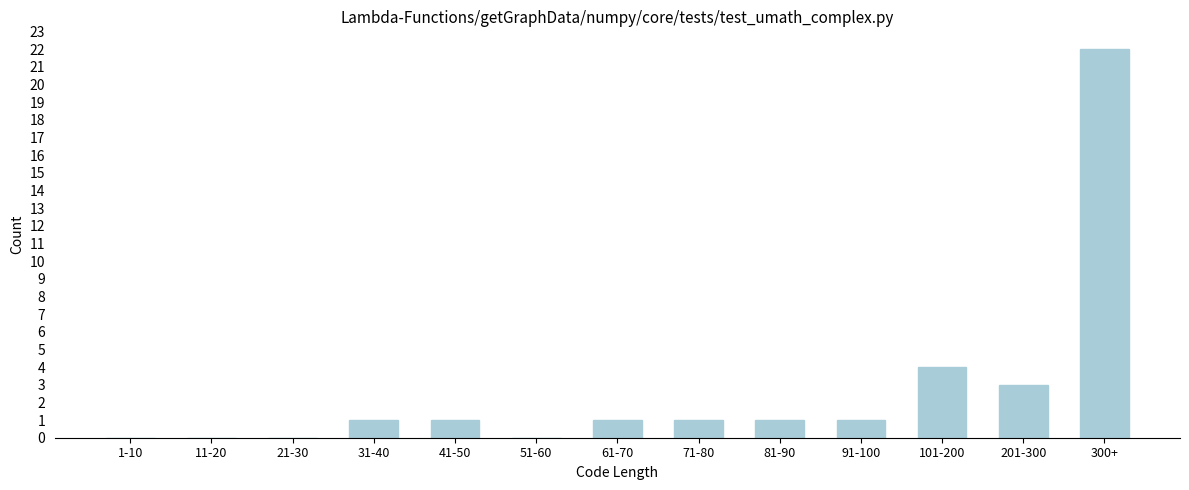

What is the sum of all values?

35